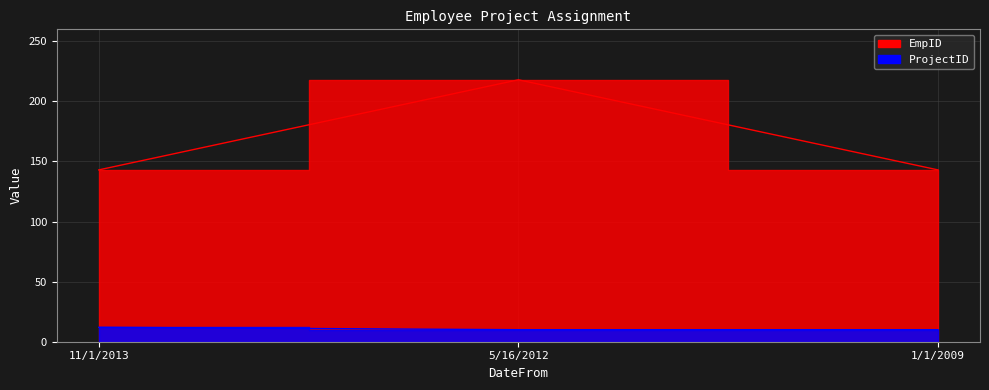

How many series are shown in this chart?

2